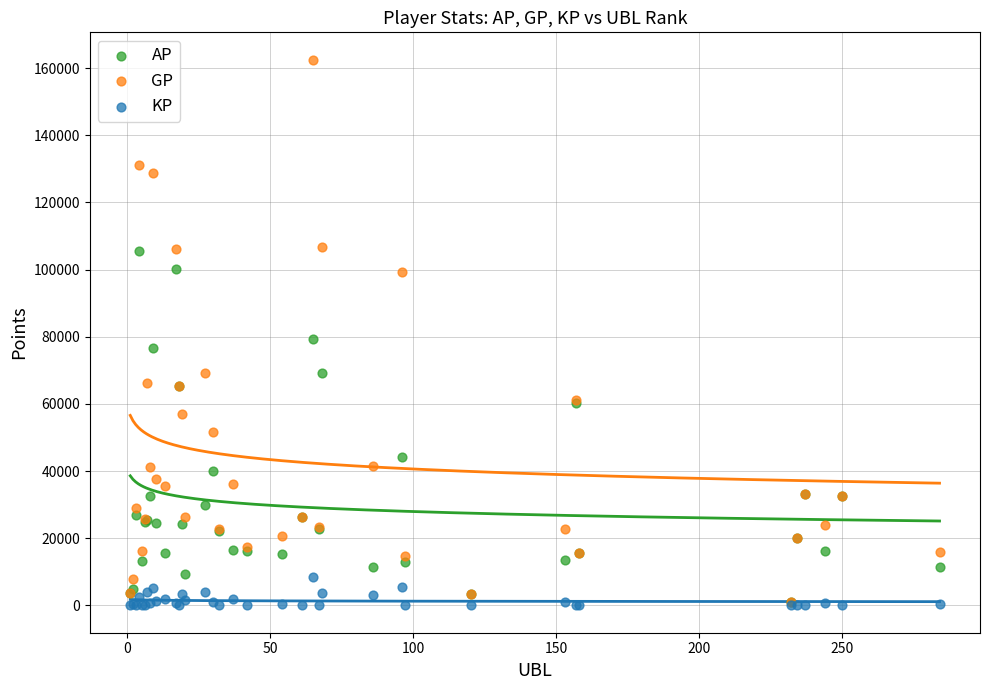

Which series contains the highest Y value?

GP